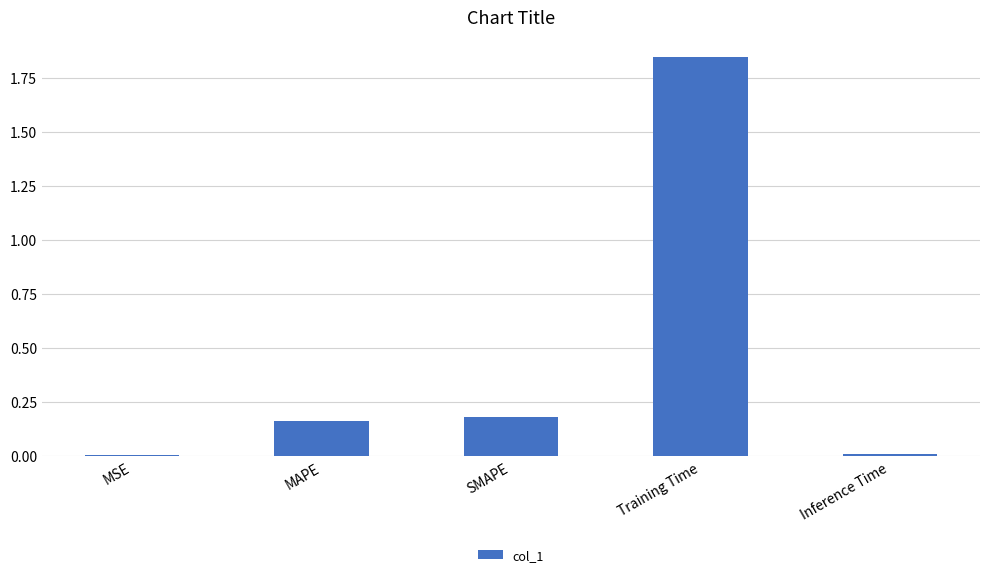

Which label corresponds to the largest value in the chart?

Training Time